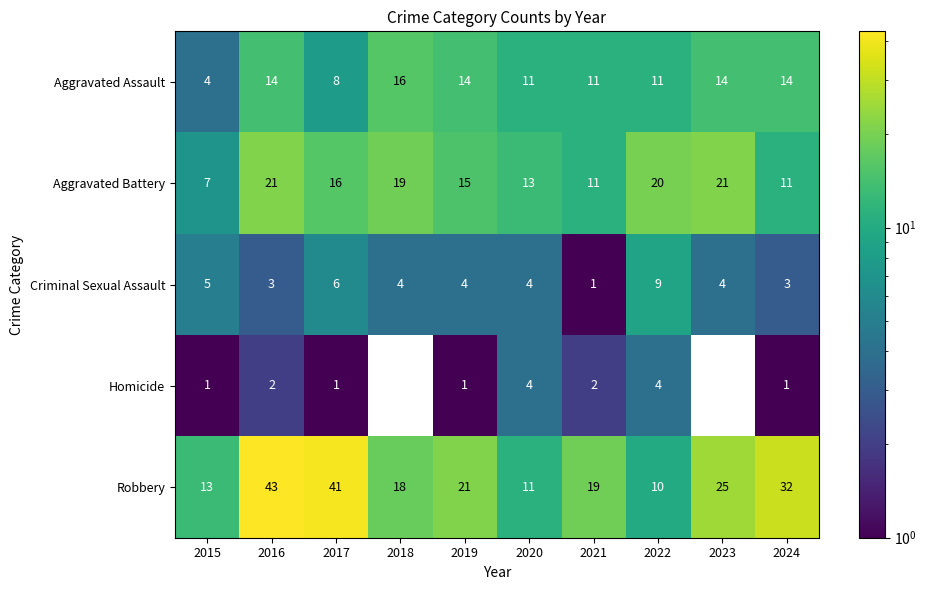

Which category has the highest value in the Aggravated Assault series?

2018